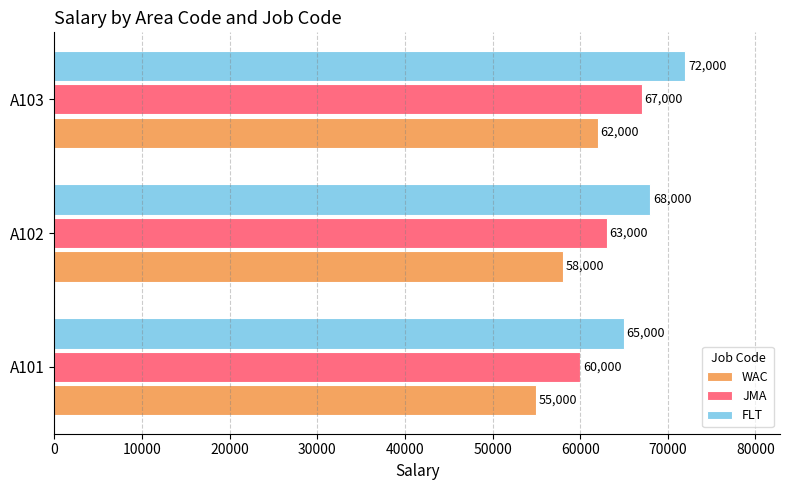

The value of FLT at A103 is 72000. True or false?

True